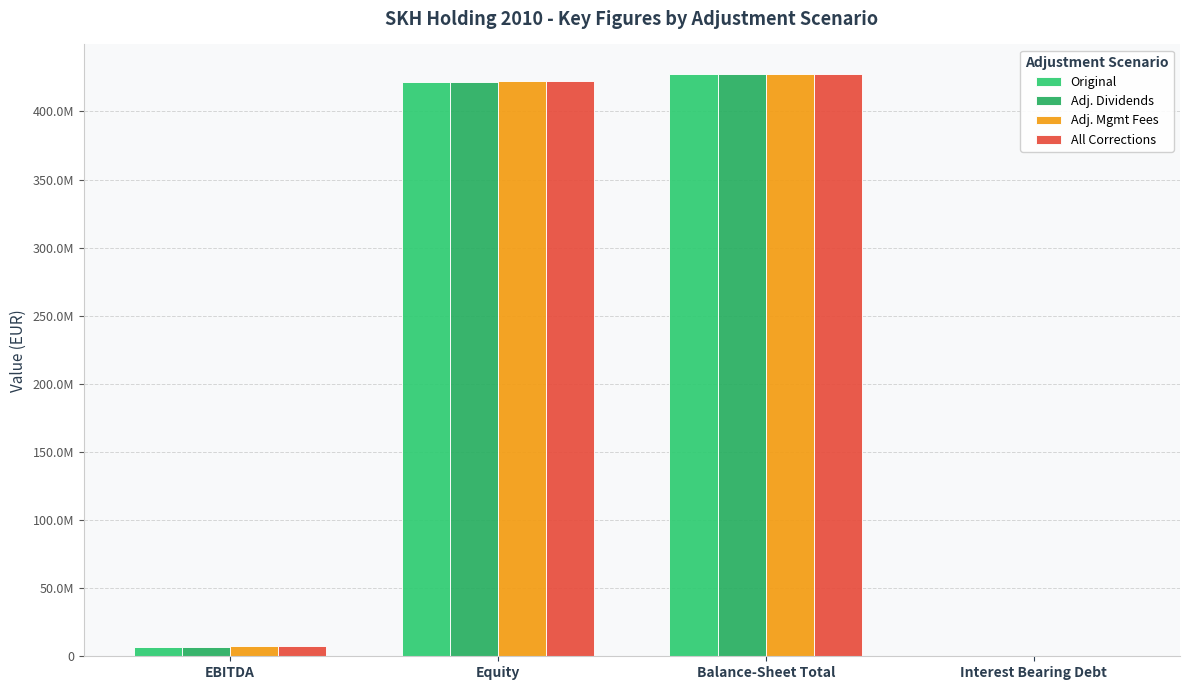

What is the sum of the All Corrections values at Equity and EBITDA?

429591804.6